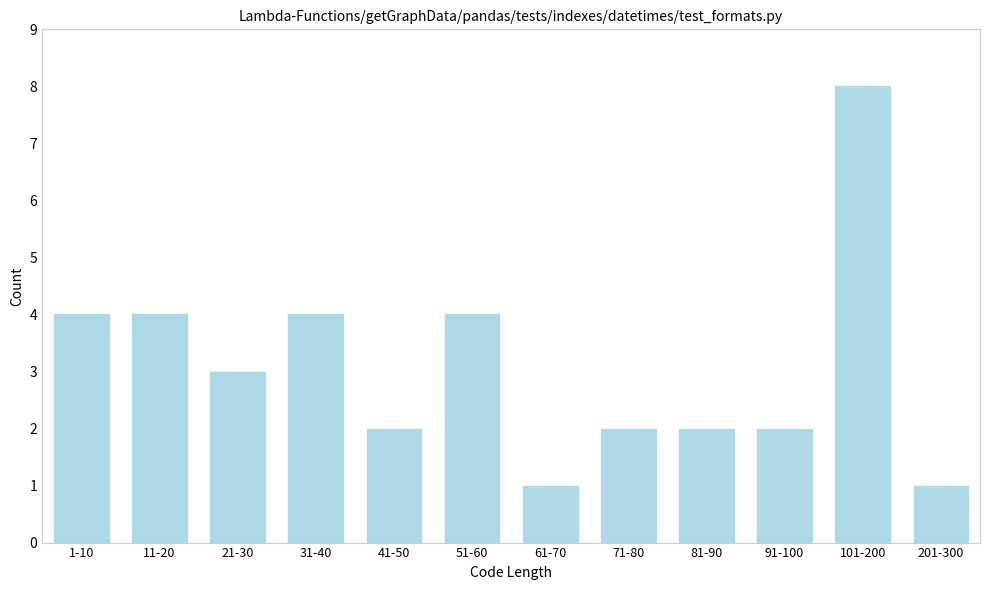

Reading left to right, what are all the values shown in this chart?

1-10=4	11-20=4	21-30=3	31-40=4	41-50=2	51-60=4	61-70=1	71-80=2	81-90=2	91-100=2	101-200=8	201-300=1